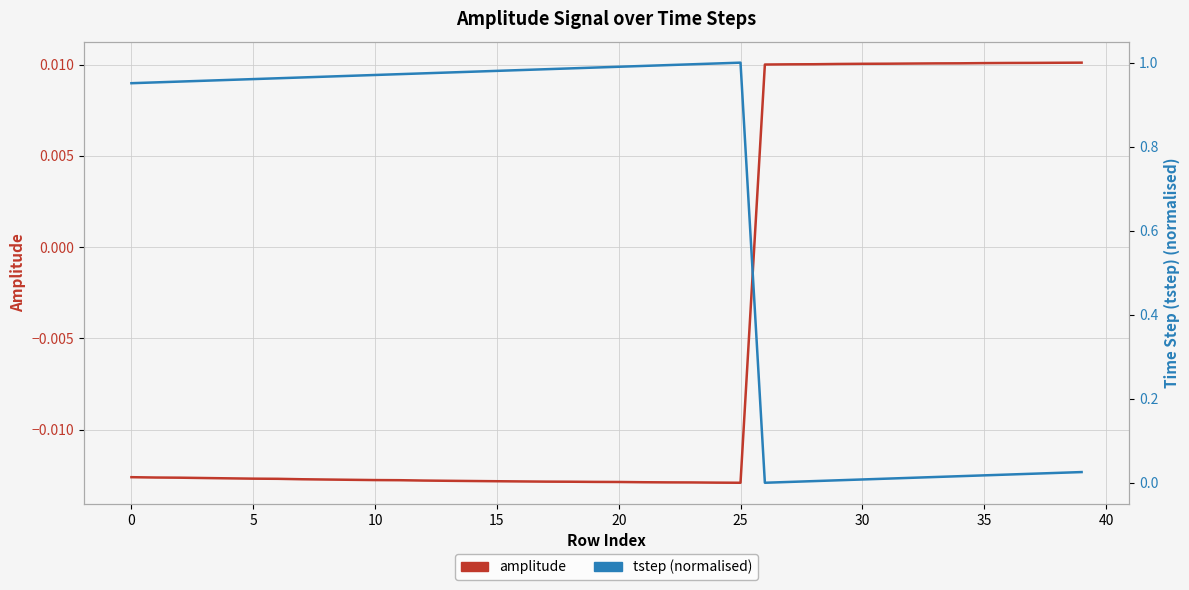

Which series changed the most between 20 and 39?

tstep (normalised)